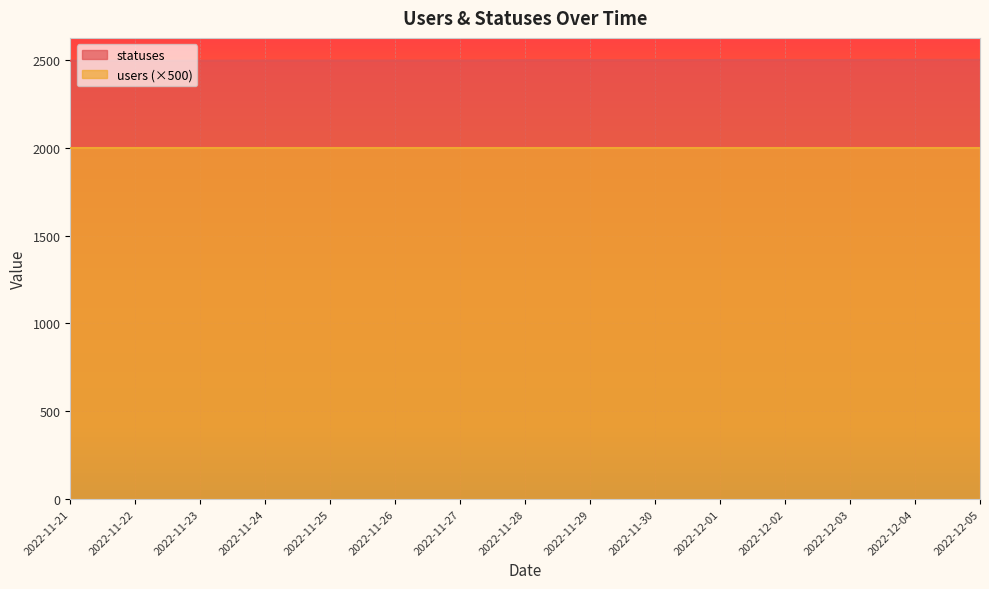

What is the label of the 3rd point from the left?

2022-11-23